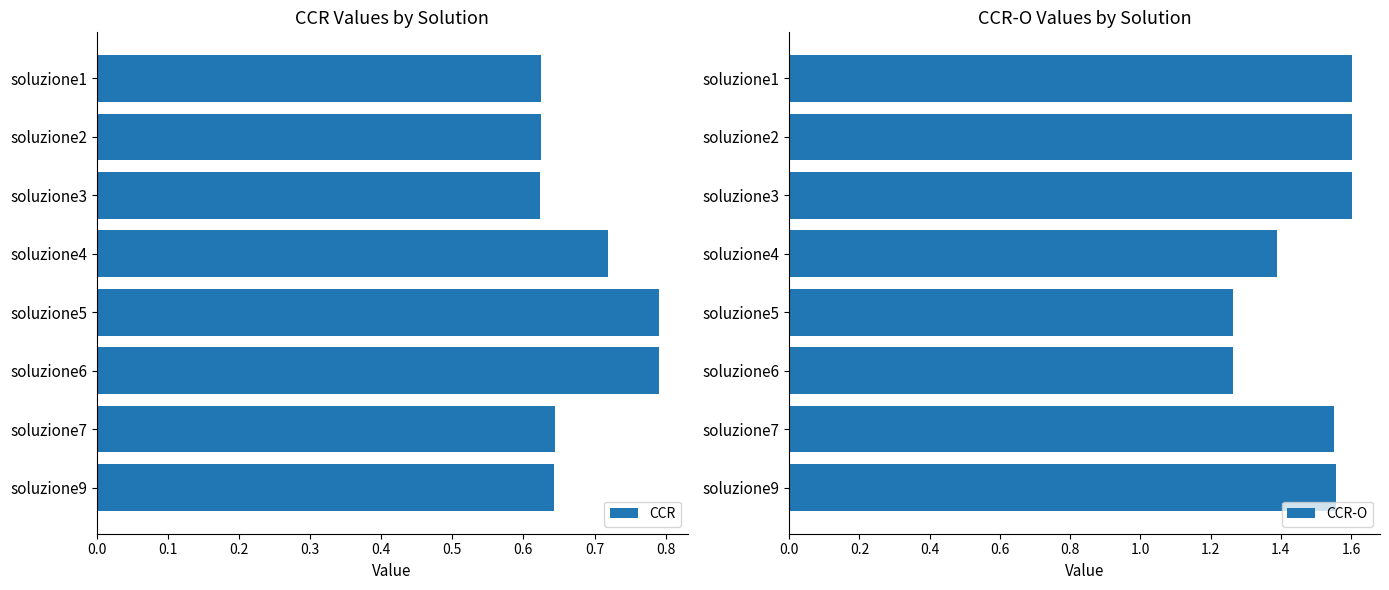

Which series has the largest range (max minus min)?

CCR-O